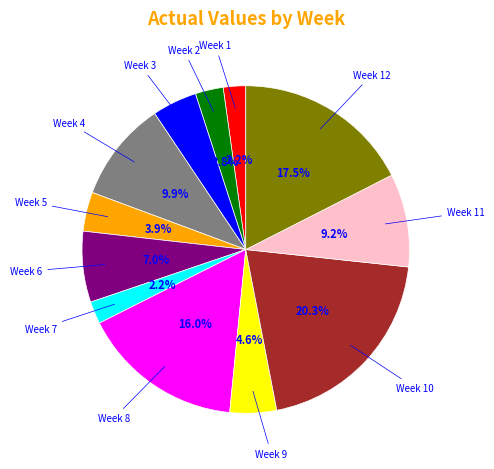

Approximately how many times larger is the value at Week 9 compared to Week 11?

0.5